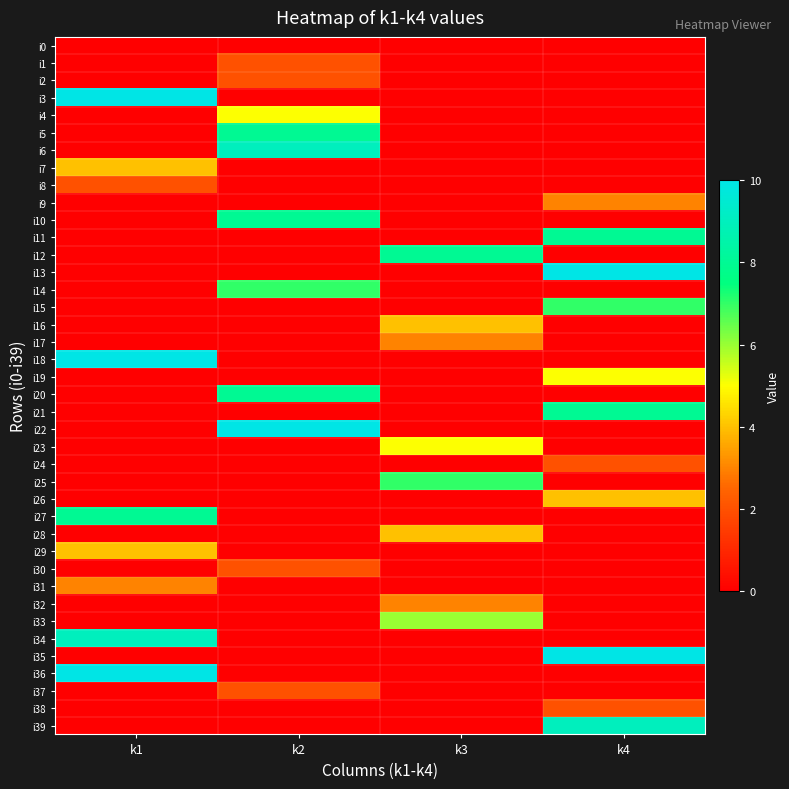

Reading left to right, transcribe all the data shown in this chart.

i0: k1=0	k2=0	k3=0	k4=0
i1: k1=0	k2=2	k3=0	k4=0
i2: k1=0	k2=2	k3=0	k4=0
i3: k1=10	k2=0	k3=0	k4=0
i4: k1=0	k2=5	k3=0	k4=0
i5: k1=0	k2=8	k3=0	k4=0
i6: k1=0	k2=9	k3=0	k4=0
i7: k1=4	k2=0	k3=0	k4=0
i8: k1=2	k2=0	k3=0	k4=0
i9: k1=0	k2=0	k3=0	k4=3
i10: k1=0	k2=8	k3=0	k4=0
i11: k1=0	k2=0	k3=0	k4=8
i12: k1=0	k2=0	k3=8	k4=0
i13: k1=0	k2=0	k3=0	k4=10
i14: k1=0	k2=7	k3=0	k4=0
i15: k1=0	k2=0	k3=0	k4=7
i16: k1=0	k2=0	k3=4	k4=0
i17: k1=0	k2=0	k3=3	k4=0
i18: k1=10	k2=0	k3=0	k4=0
i19: k1=0	k2=0	k3=0	k4=5
i20: k1=0	k2=8	k3=0	k4=0
i21: k1=0	k2=0	k3=0	k4=8
i22: k1=0	k2=10	k3=0	k4=0
i23: k1=0	k2=0	k3=5	k4=0
i24: k1=0	k2=0	k3=0	k4=2
i25: k1=0	k2=0	k3=7	k4=0
i26: k1=0	k2=0	k3=0	k4=4
i27: k1=8	k2=0	k3=0	k4=0
i28: k1=0	k2=0	k3=4	k4=0
i29: k1=4	k2=0	k3=0	k4=0
i30: k1=0	k2=2	k3=0	k4=0
i31: k1=3	k2=0	k3=0	k4=0
i32: k1=0	k2=0	k3=3	k4=0
i33: k1=0	k2=0	k3=6	k4=0
i34: k1=9	k2=0	k3=0	k4=0
i35: k1=0	k2=0	k3=0	k4=10
i36: k1=10	k2=0	k3=0	k4=0
i37: k1=0	k2=2	k3=0	k4=0
i38: k1=0	k2=0	k3=0	k4=2
i39: k1=0	k2=0	k3=0	k4=9